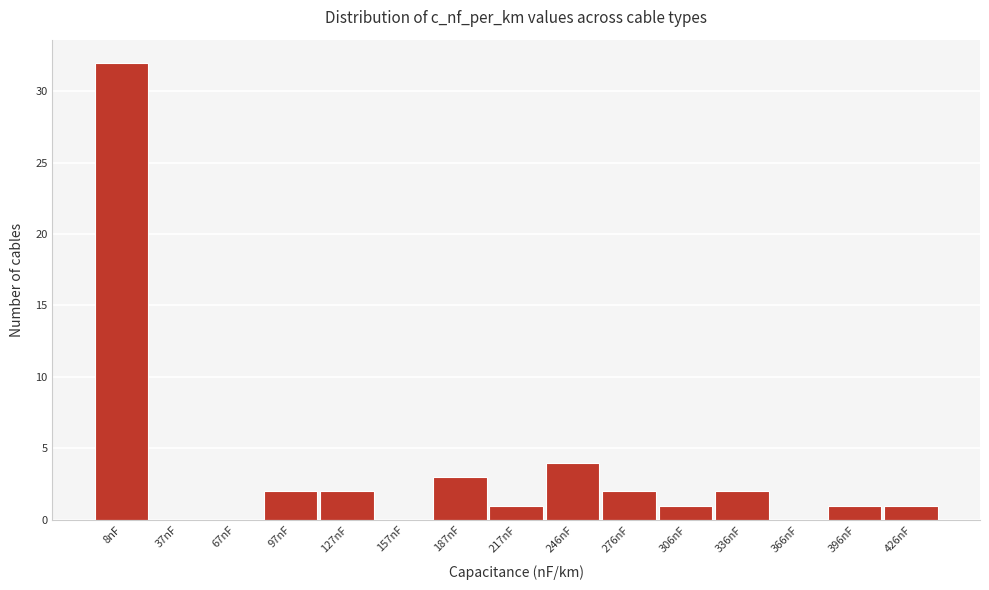

Reading left to right, extract all data points from this chart.

8nF=32	37nF=0	67nF=0	97nF=2	127nF=2	157nF=0	187nF=3	217nF=1	246nF=4	276nF=2	306nF=1	336nF=2	366nF=0	396nF=1	426nF=1